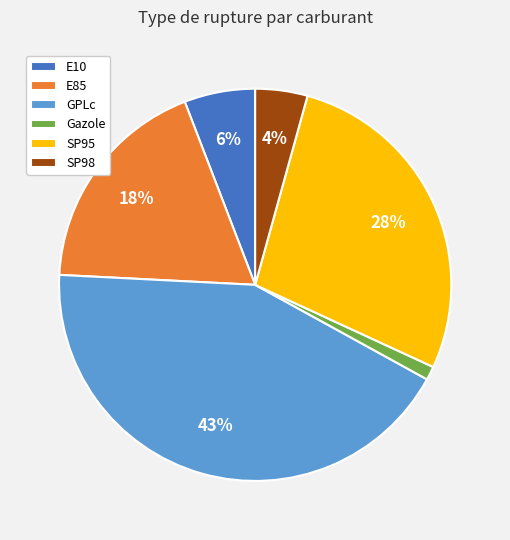

To the nearest percent, what is the difference between the largest and smallest slice percentages?

42%